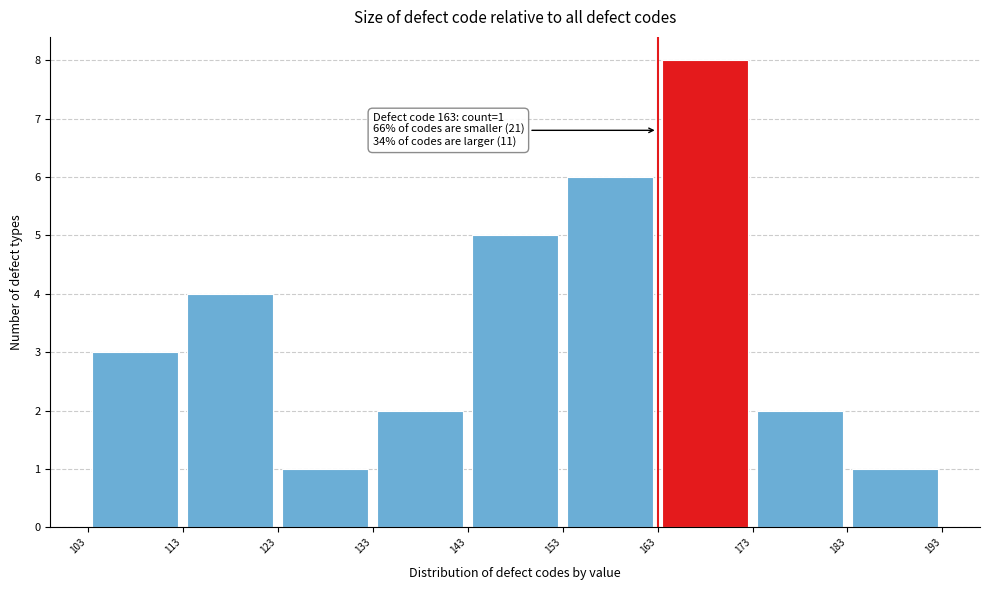

Which range on the x-axis has the tallest bar?

163 to 173